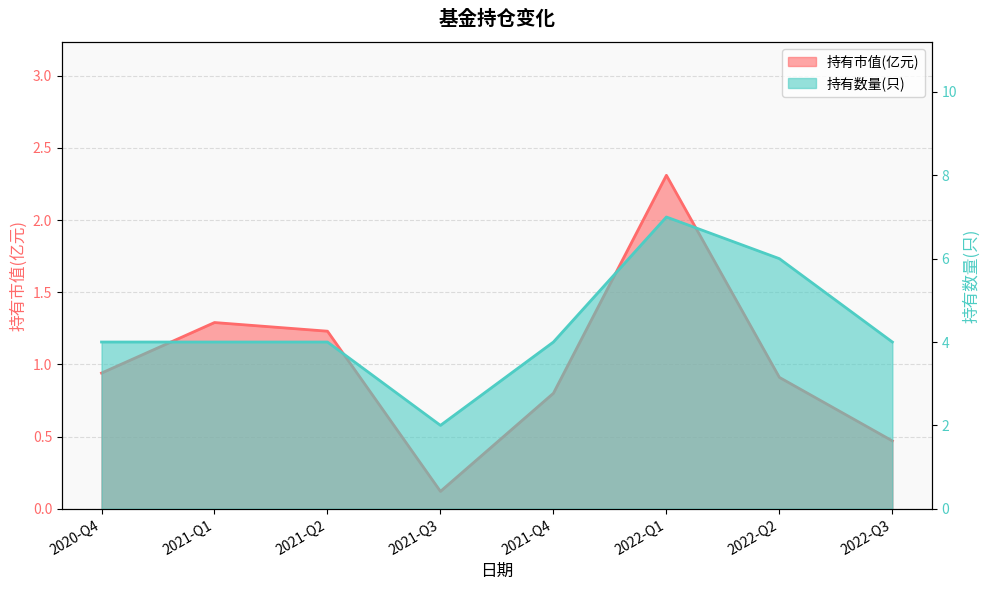

List the series in order of their peak value, highest first.

持有数量(只), 持有市值(亿元)